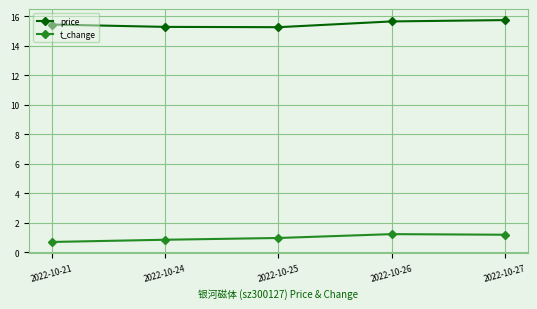

The price series shows 15.7 at 2022-10-27. True or false?

True